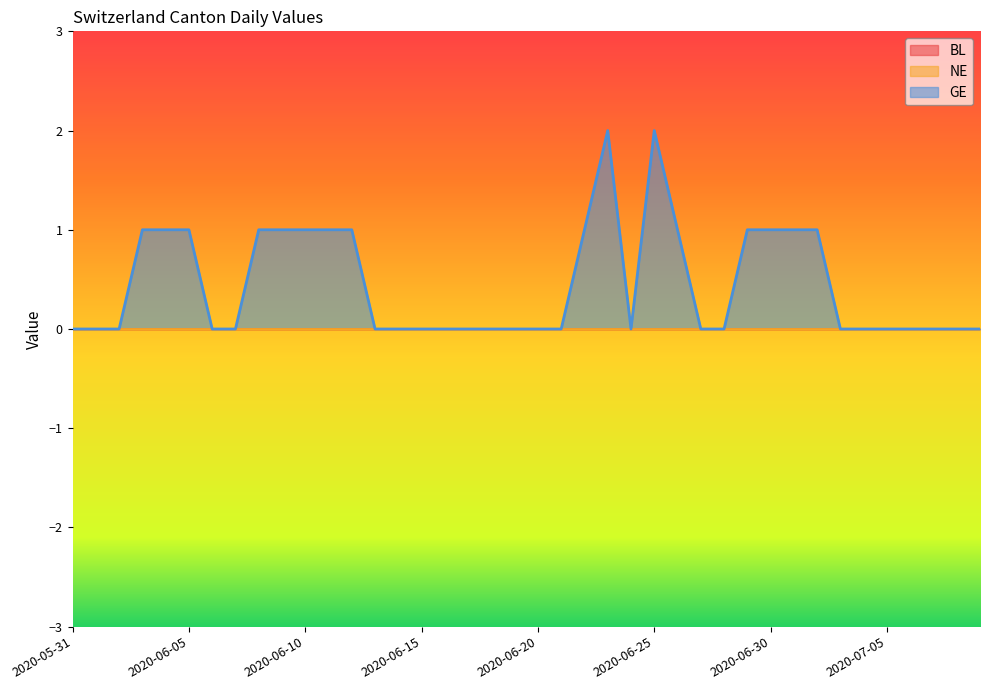

What position from the right is 2020-06-17?

23